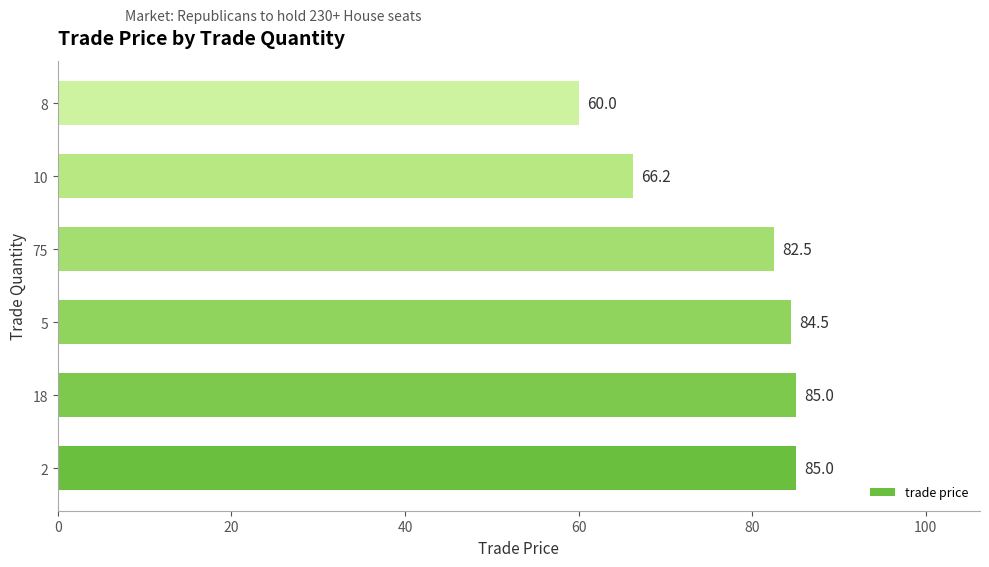

What is the sum of all values?

463.2